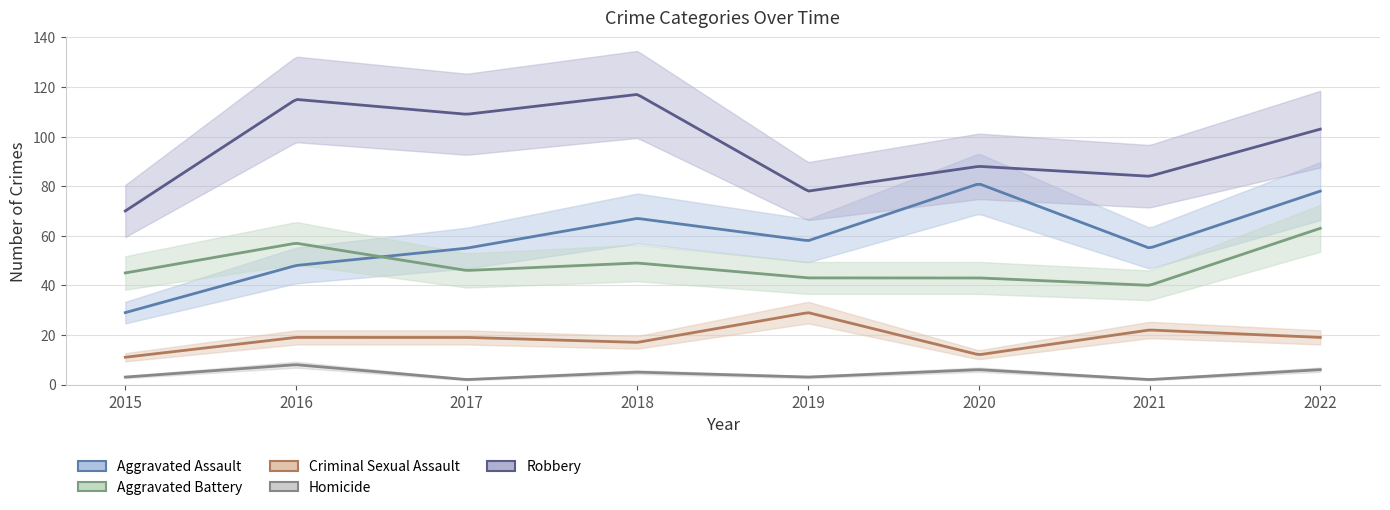

Reading left to right, transcribe all the data shown in this chart.

Aggravated Assault: 2015=29	2016=48	2017=55	2018=67	2019=58	2020=81	2021=55	2022=78
Aggravated Battery: 2015=45	2016=57	2017=46	2018=49	2019=43	2020=43	2021=40	2022=63
Criminal Sexual Assault: 2015=11	2016=19	2017=19	2018=17	2019=29	2020=12	2021=22	2022=19
Homicide: 2015=3	2016=8	2017=2	2018=5	2019=3	2020=6	2021=2	2022=6
Robbery: 2015=70	2016=115	2017=109	2018=117	2019=78	2020=88	2021=84	2022=103